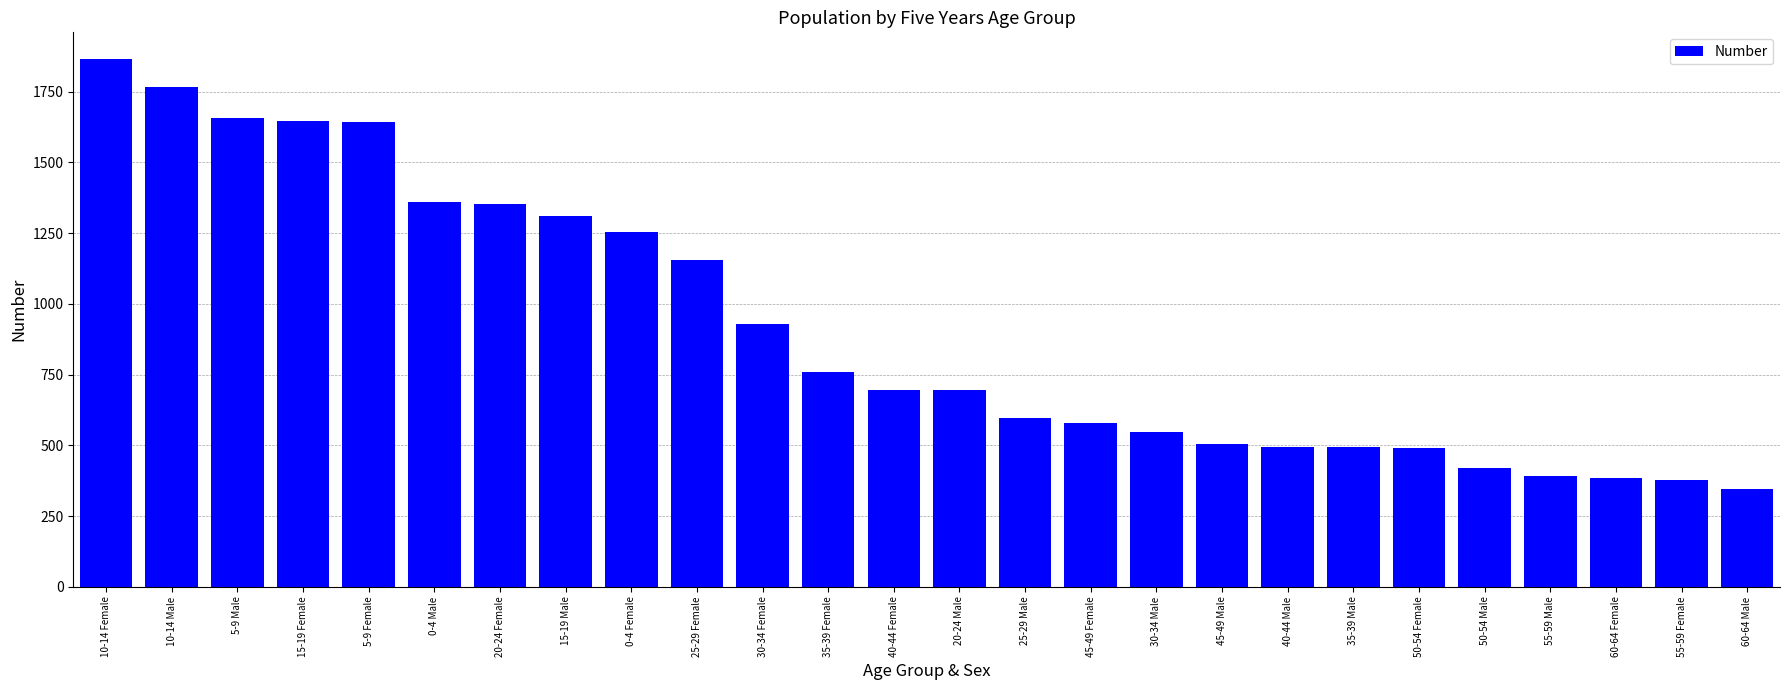

How many bars are there in total?

26